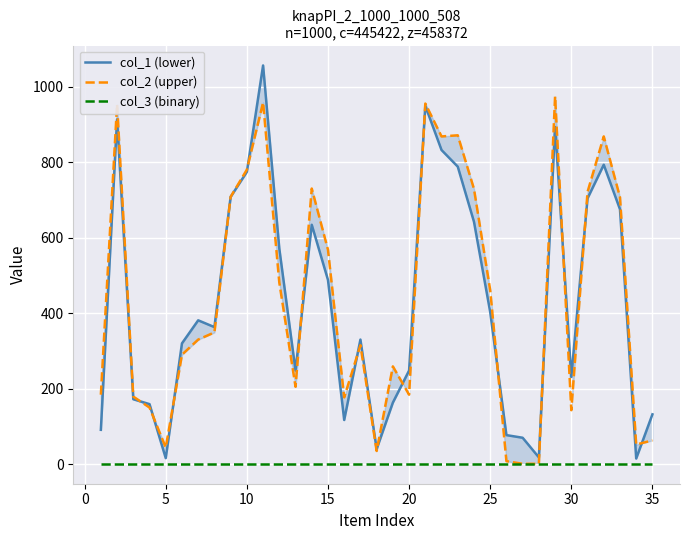

How many data points in col_2 (upper) are less than 330?

17